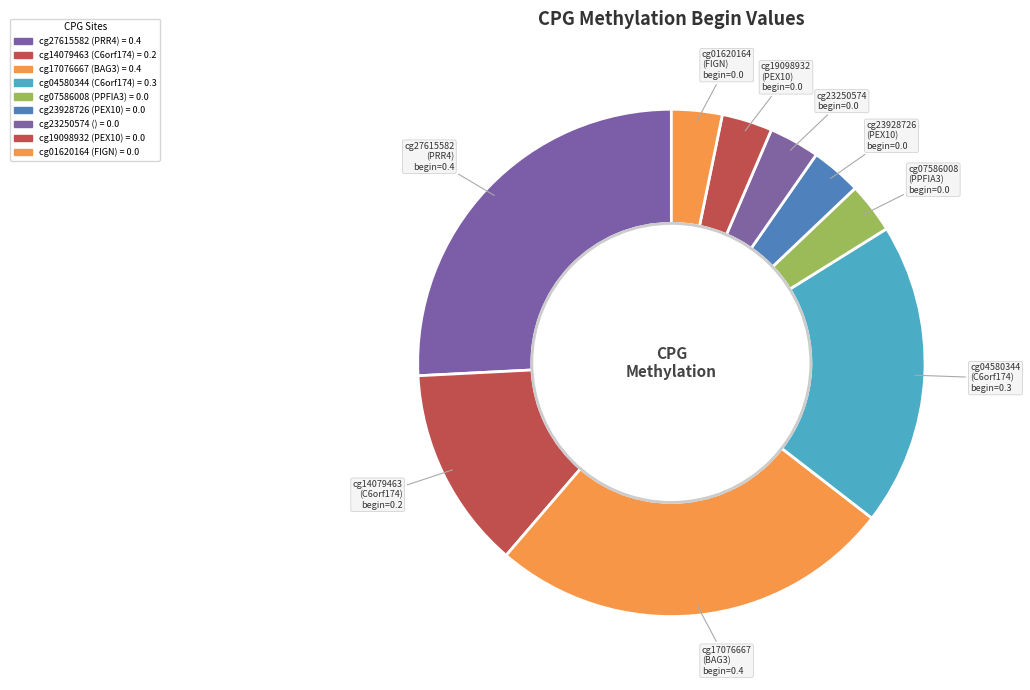

How many segments does this pie chart have?

9